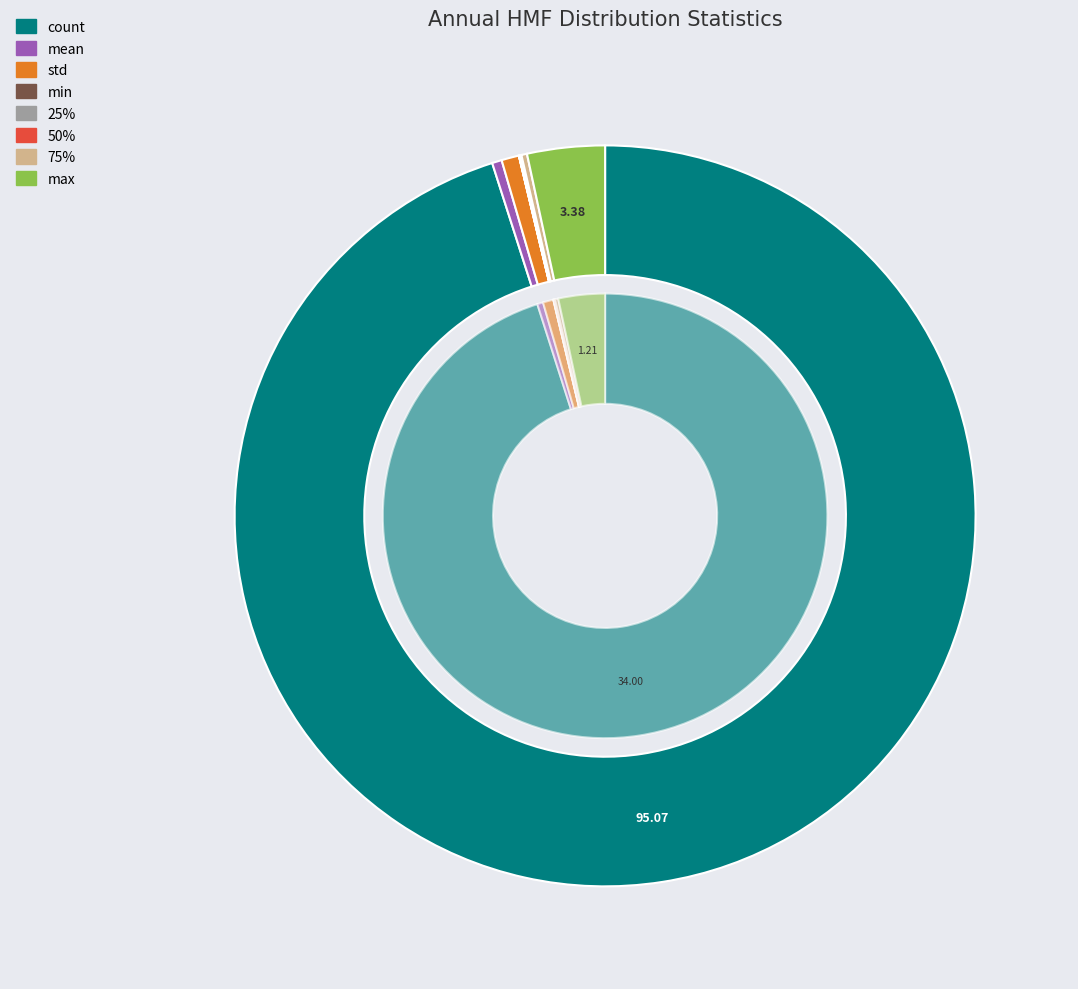

True or false: max accounts for 1% of the total.

False